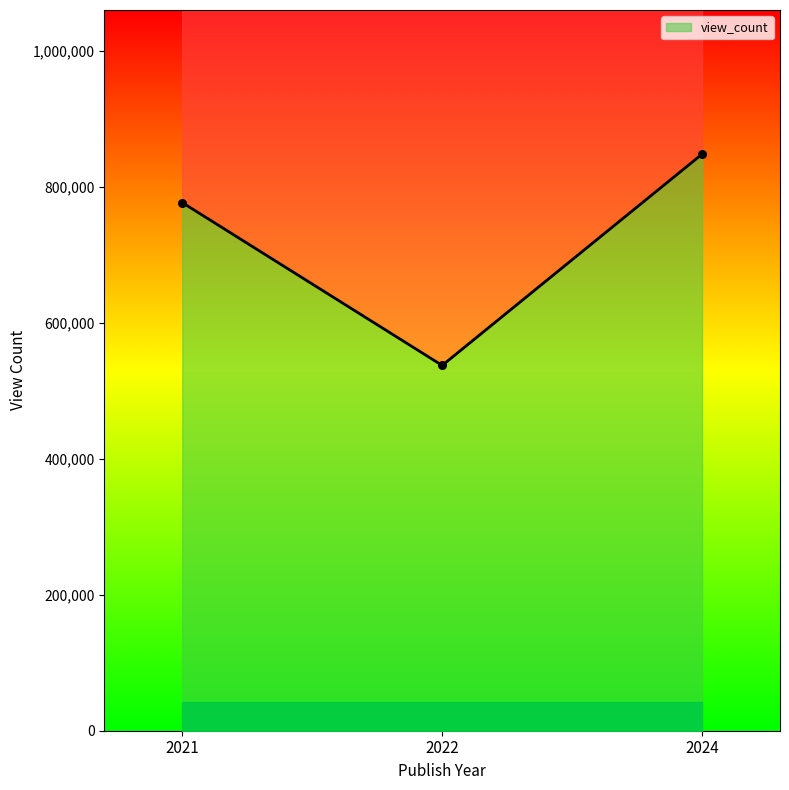

Which has a higher value, 2022 or 2021?

2021